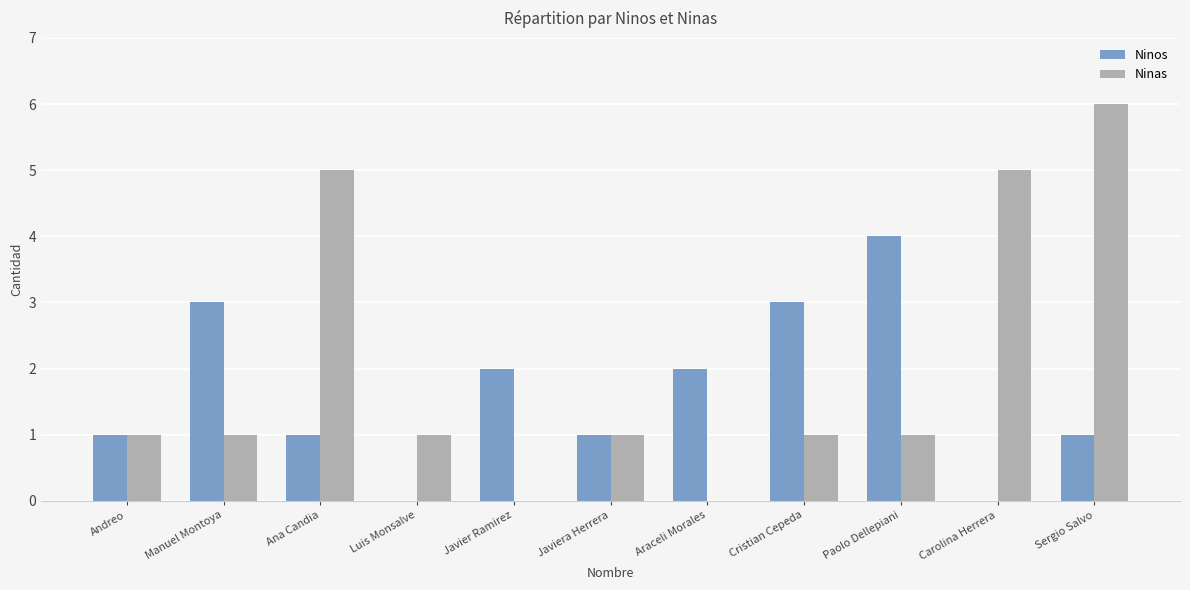

Is the value of Ninas at Paolo Dellepiani greater than the value of Ninos at Araceli Morales?

No